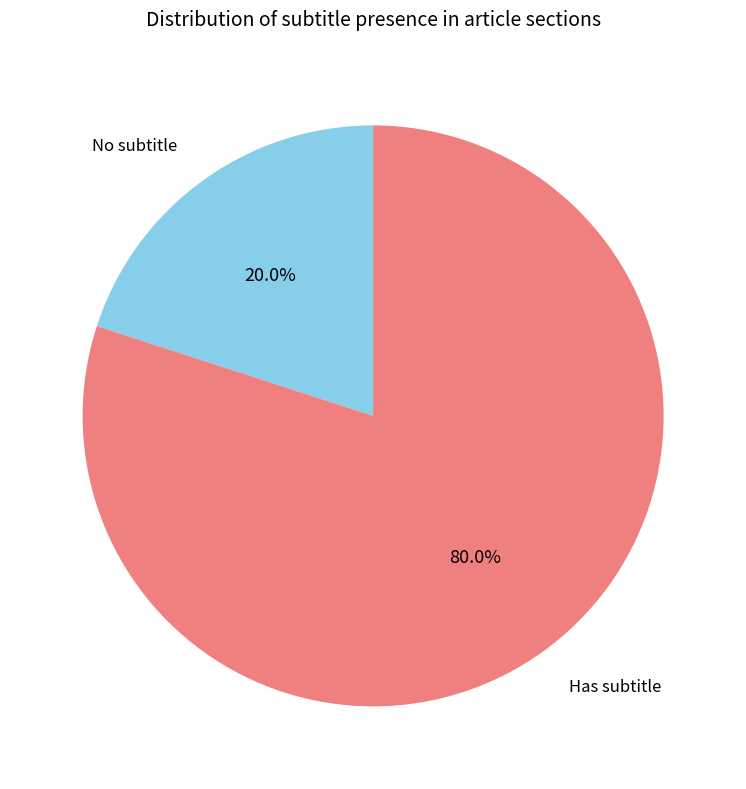

Which slice is the smallest?

No subtitle